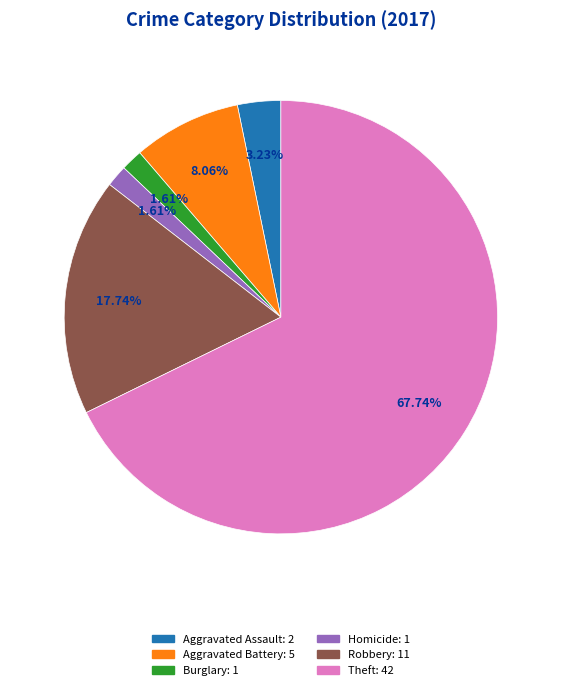

Does any single category account for the majority?

Yes